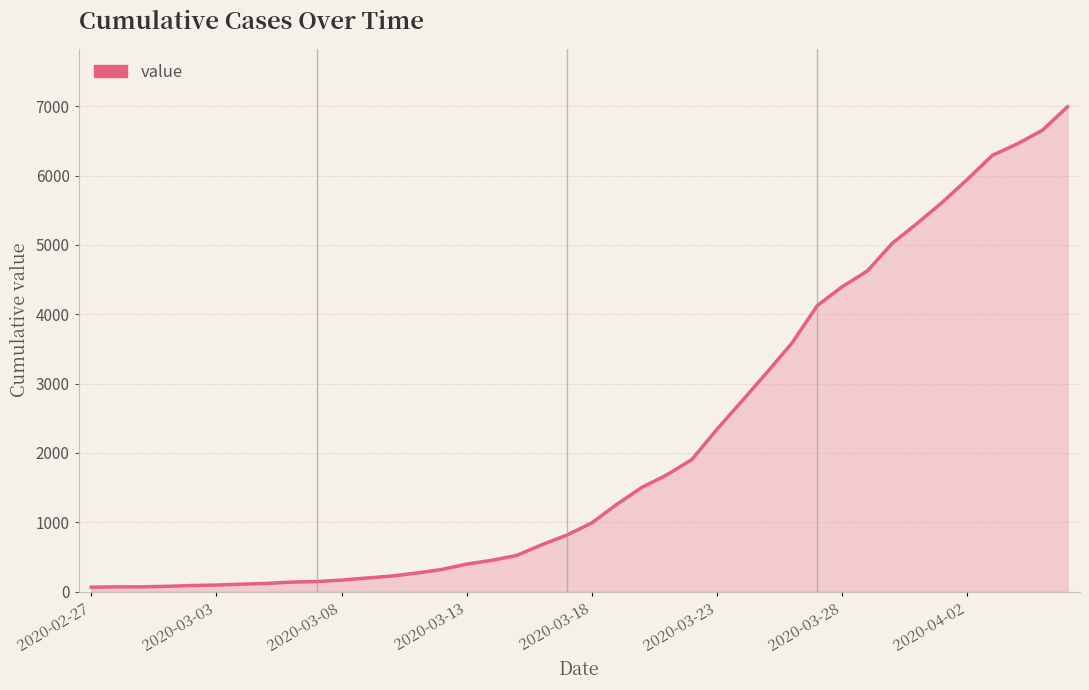

What is the difference between the maximum and minimum values?

6930